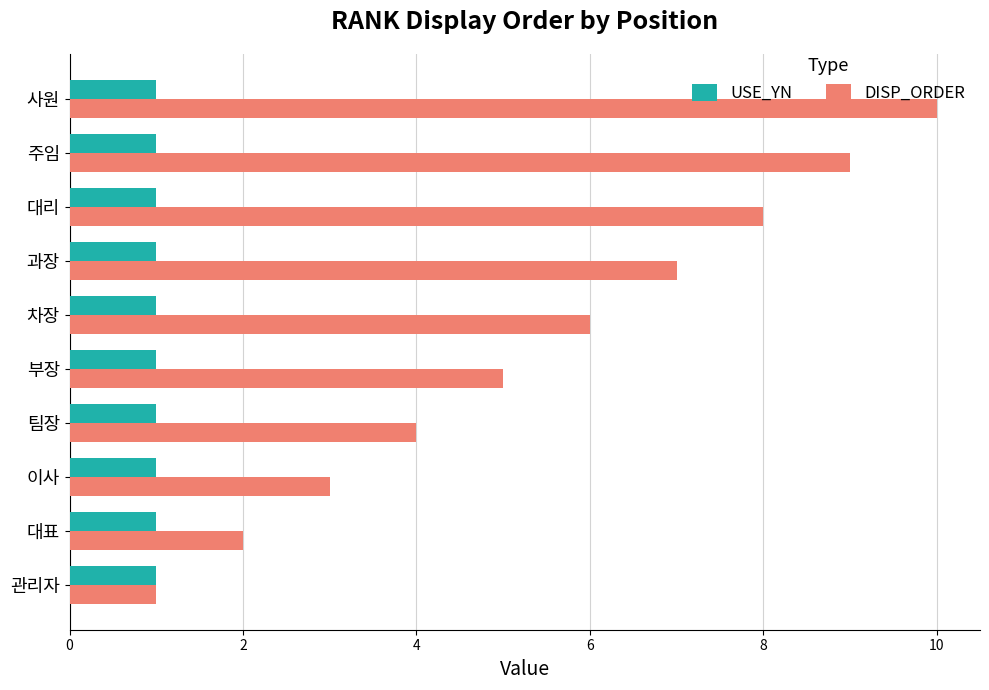

Which series has the largest range (max minus min)?

DISP_ORDER